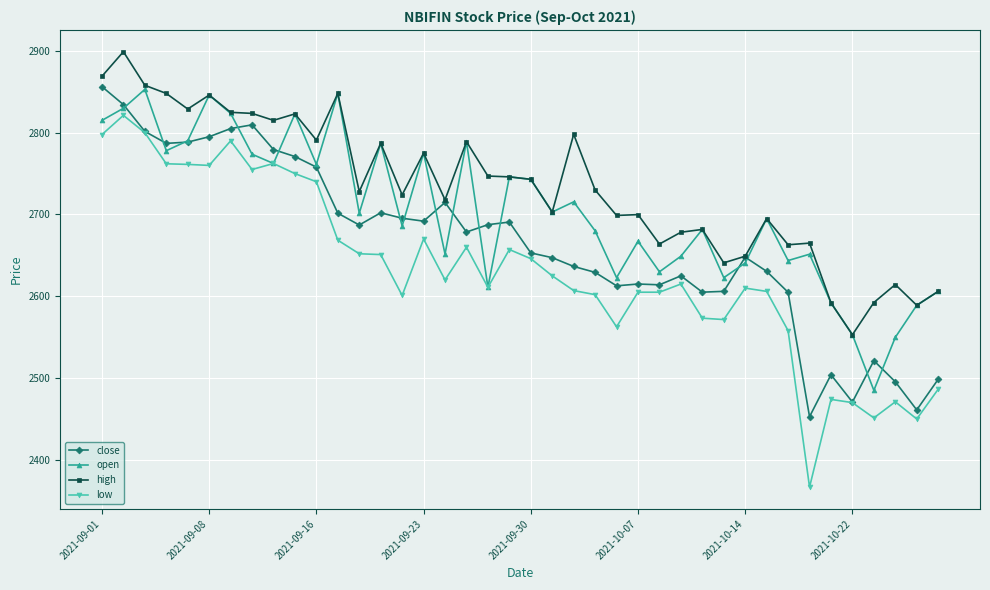

Rank the series by their average value, from highest to lowest.

high, open, close, low